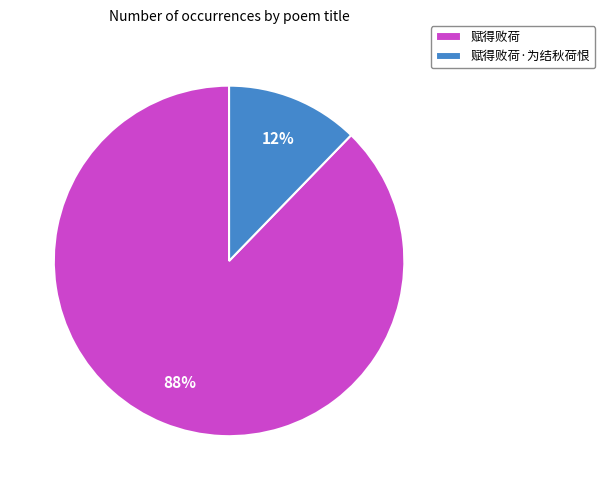

To the nearest percent, what percentage of the pie is 赋得败荷?

88%